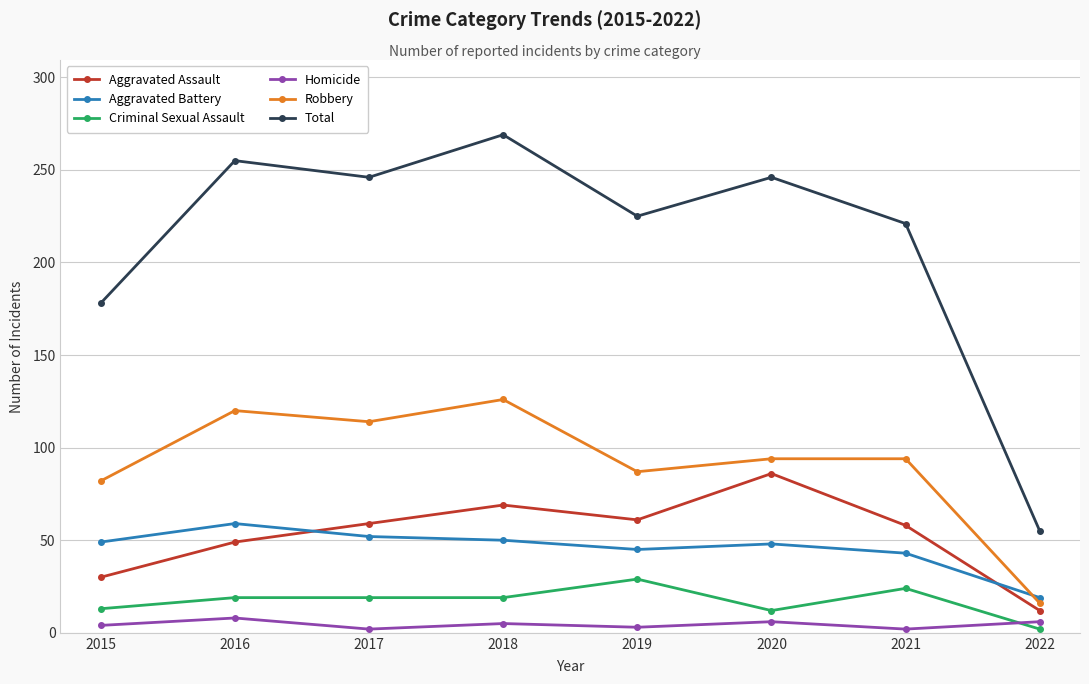

What is the difference between the highest and lowest values at 2015?

174